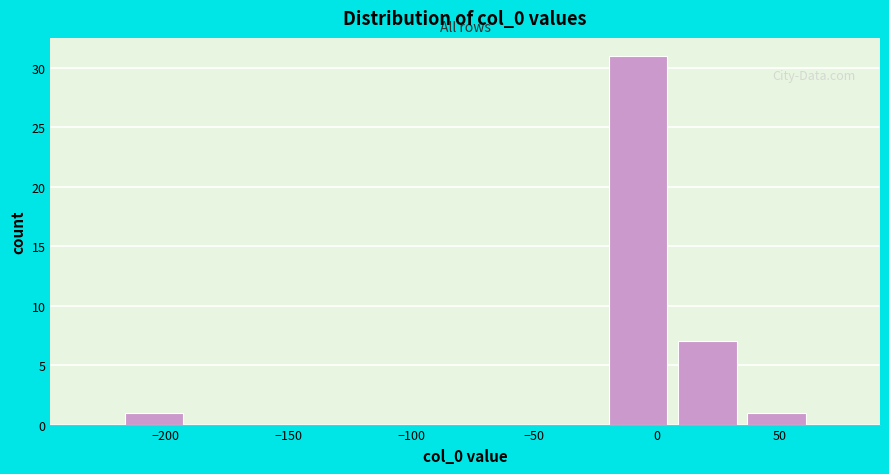

Over which range of the x-axis is the bar tallest?

-20 to 5